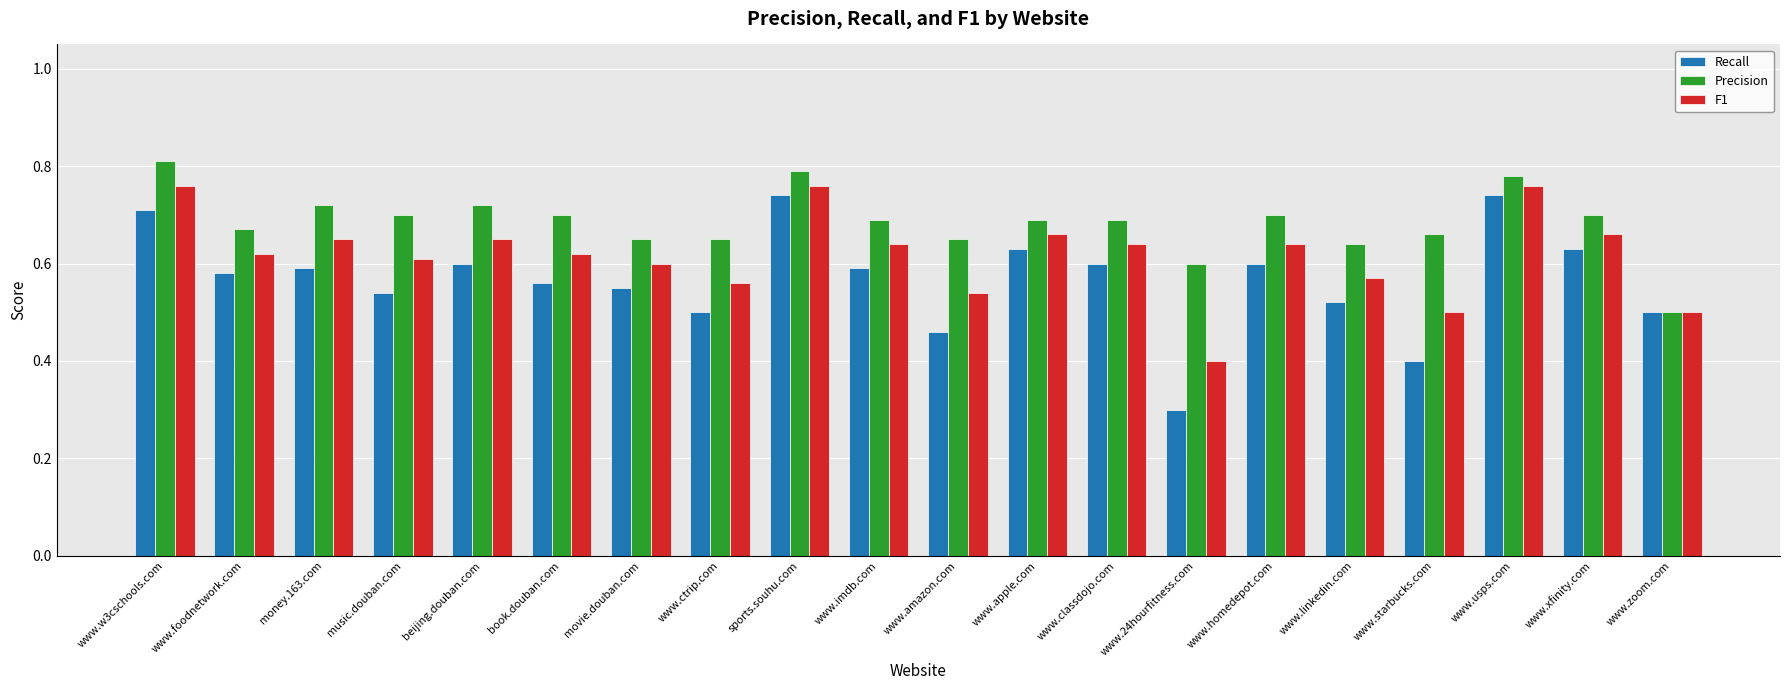

What is the label of the 15th bar from the left?

www.homedepot.com